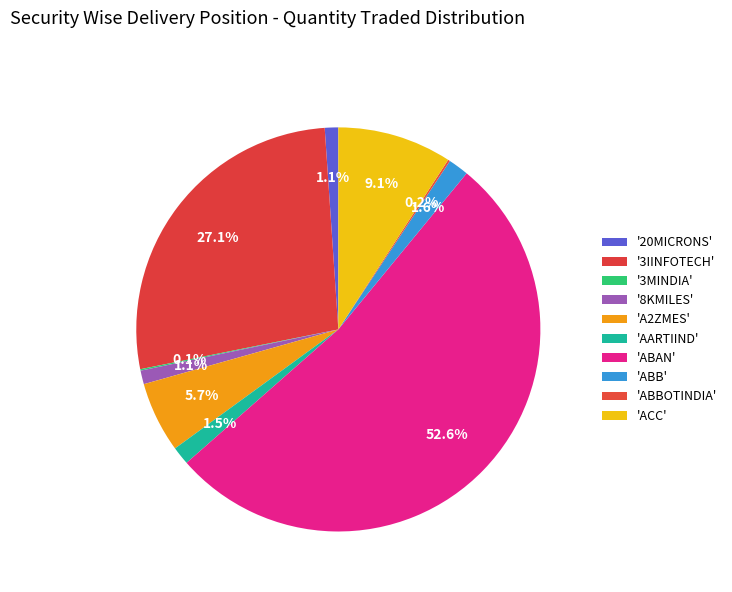

Count the number of slices in the pie.

10